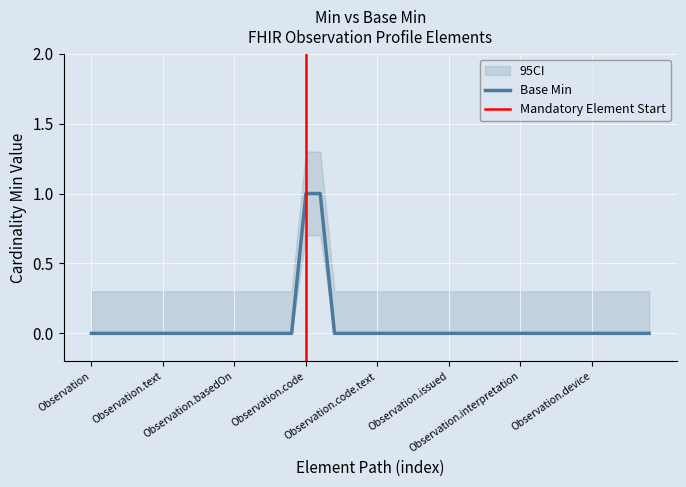

What is the sum of all values?

2